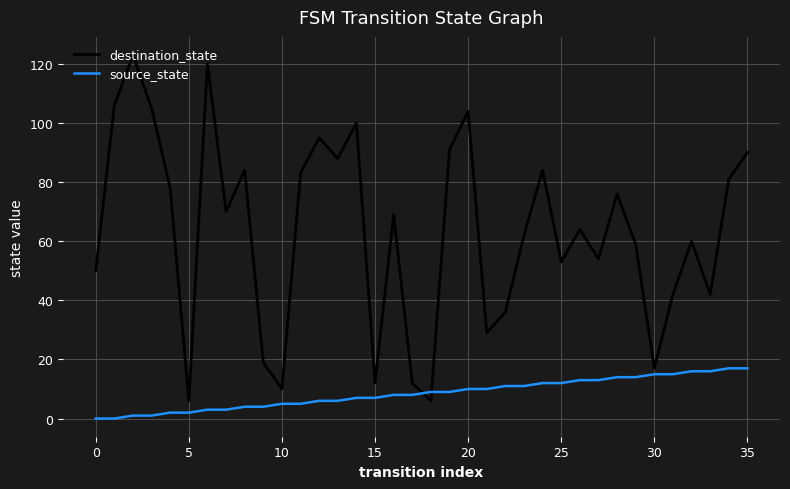

List the series in order of their overall mean, highest first.

destination_state, source_state